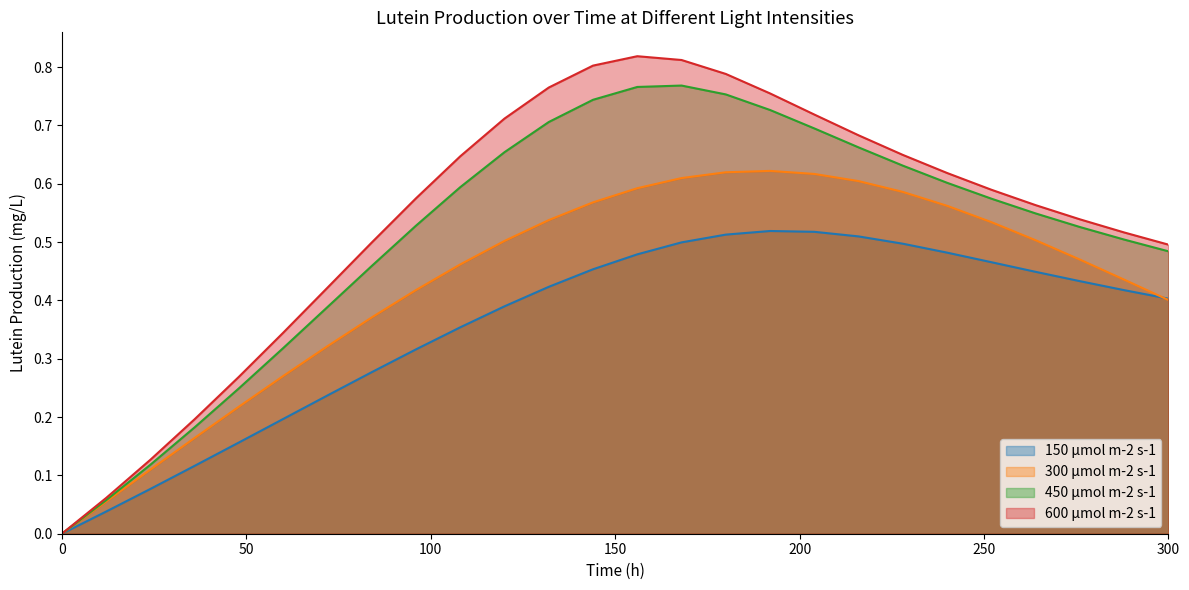

Reading left to right, list all the values displayed in this chart.

150 μmol m-2 s-1: 0.0	0.0	0.1	0.1	0.2	0.2	0.2	0.3	0.3	0.4	0.4	0.4	0.5	0.5	0.5	0.5	0.5	0.5	0.5	0.5	0.5	0.5	0.4	0.4	0.4	0.4
300 μmol m-2 s-1: 0.0	0.1	0.1	0.2	0.2	0.3	0.3	0.4	0.4	0.5	0.5	0.5	0.6	0.6	0.6	0.6	0.6	0.6	0.6	0.6	0.6	0.5	0.5	0.5	0.4	0.4
450 μmol m-2 s-1: 0.0	0.1	0.1	0.2	0.2	0.3	0.4	0.5	0.5	0.6	0.7	0.7	0.7	0.8	0.8	0.8	0.7	0.7	0.7	0.6	0.6	0.6	0.5	0.5	0.5	0.5
600 μmol m-2 s-1: 0.0	0.1	0.1	0.2	0.3	0.3	0.4	0.5	0.6	0.6	0.7	0.8	0.8	0.8	0.8	0.8	0.8	0.7	0.7	0.6	0.6	0.6	0.6	0.5	0.5	0.5